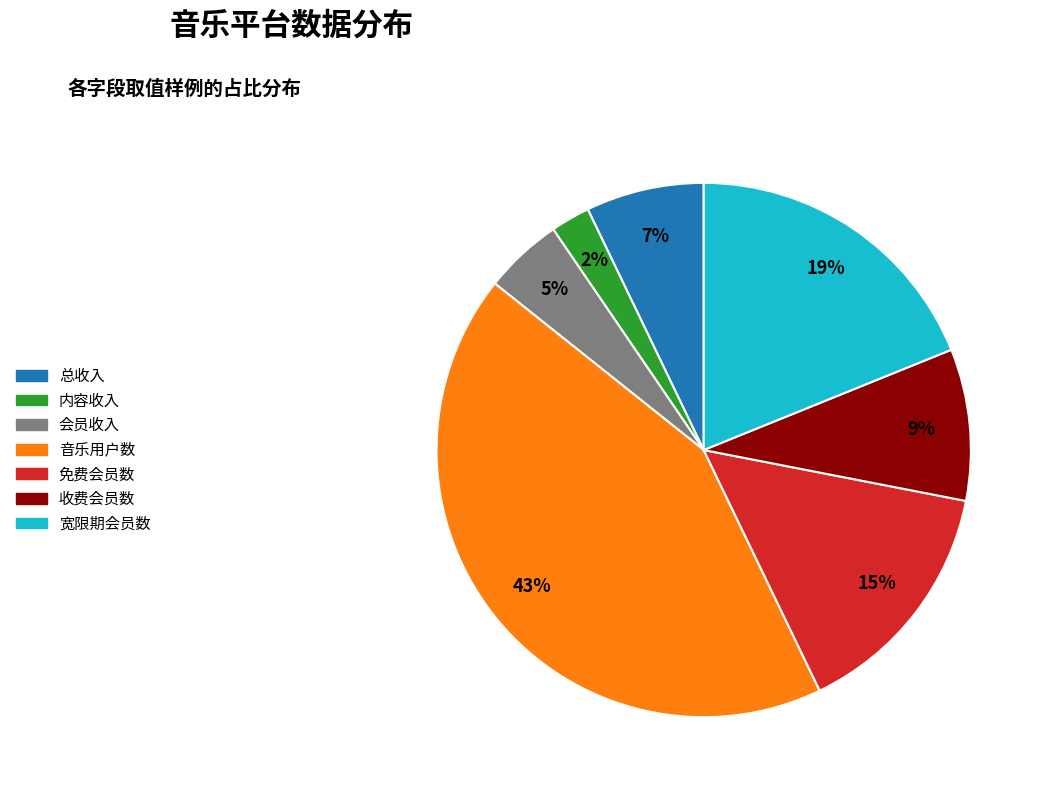

To the nearest percent, what percentage of the pie is 总收入?

7%